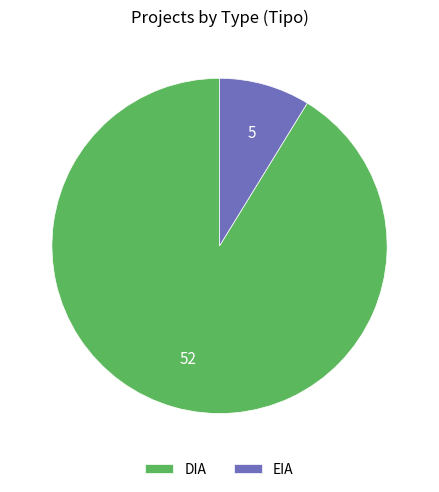

Rank the categories by value from highest to lowest.

DIA, EIA